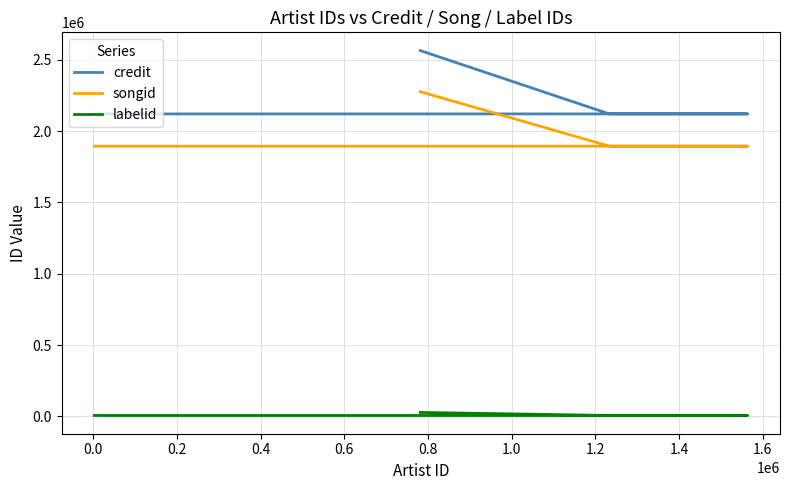

True or false: songid and credit intersect in this chart.

False